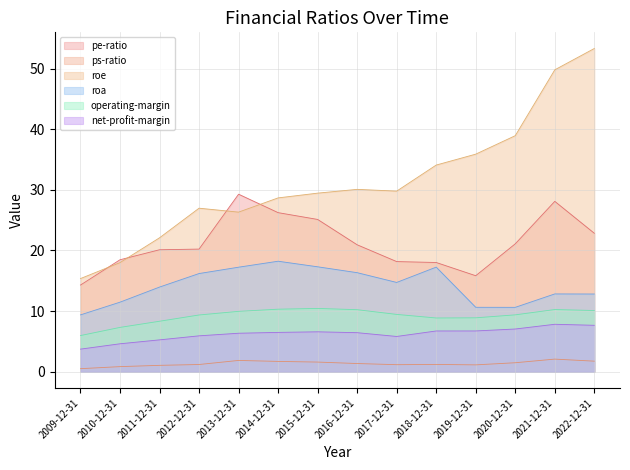

What are all the series names shown in the legend?

pe-ratio, ps-ratio, roe, roa, operating-margin, net-profit-margin